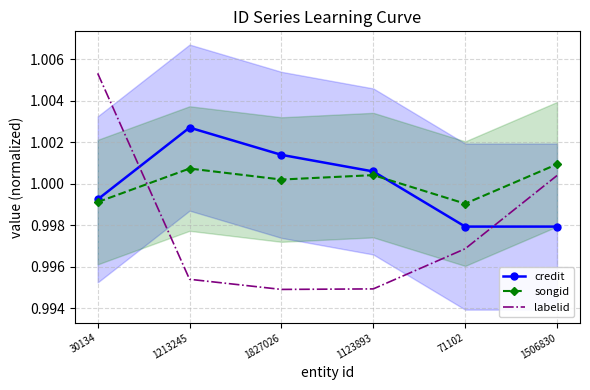

Reading left to right, transcribe all the data shown in this chart.

credit: 1.0	1.0	1.0	1.0	1.0	1.0
songid: 1.0	1.0	1.0	1.0	1.0	1.0
labelid: 1.0	1.0	1.0	1.0	1.0	1.0